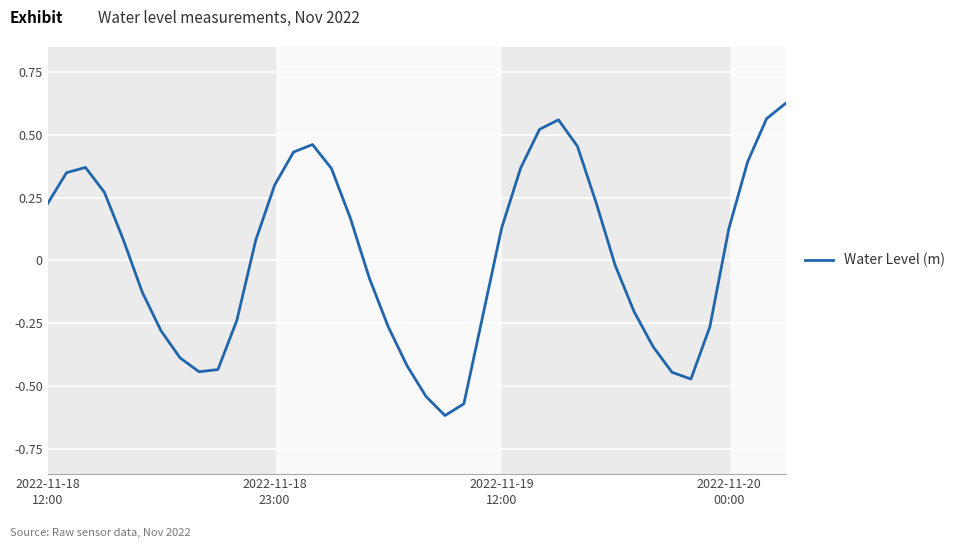

Is this an area chart (filled region under the line)?

No